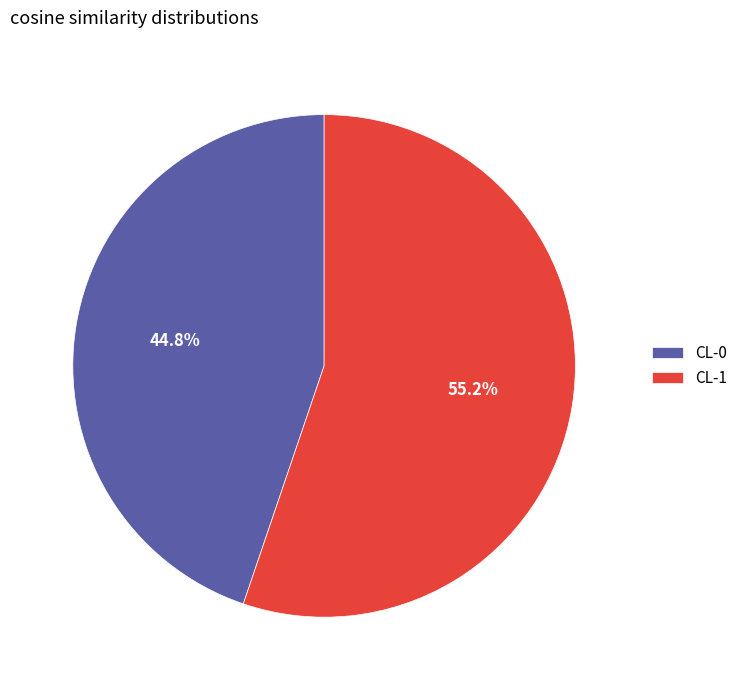

To the nearest percent, what is the combined percentage of CL-0 and CL-1?

100%